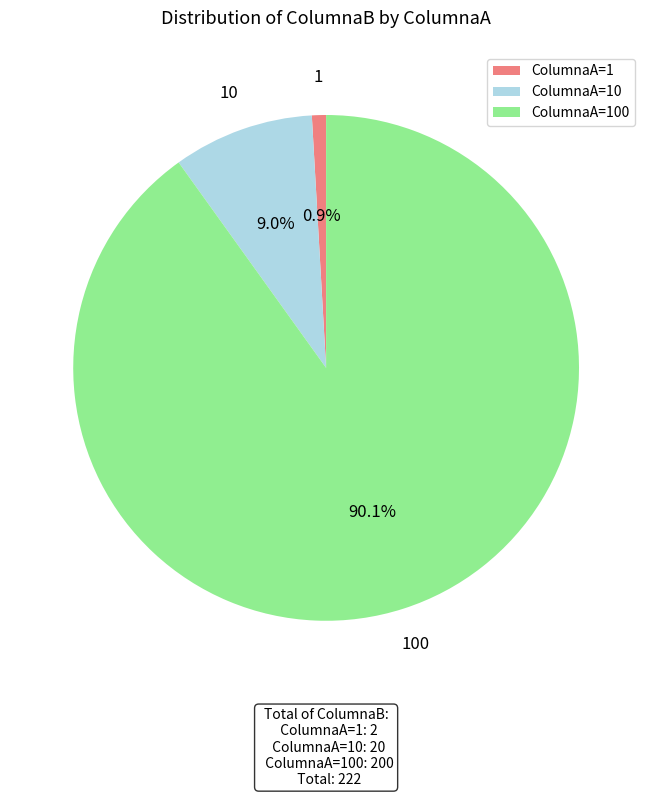

Between ColumnaA=100 and ColumnaA=10, which is larger?

ColumnaA=100